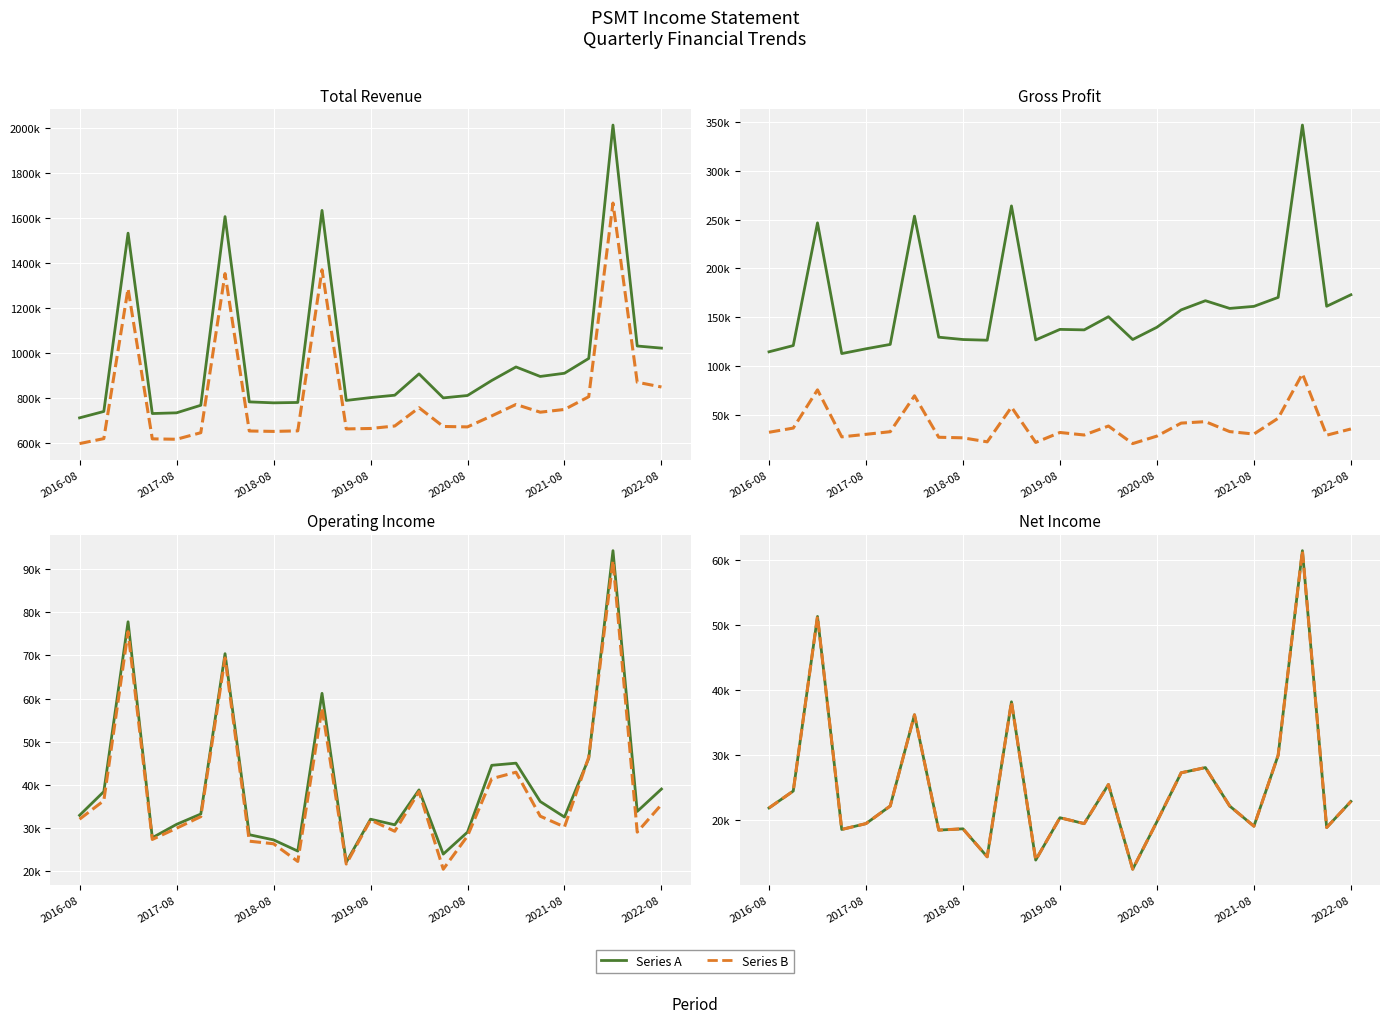

At which label does Income Before Tax first exceed 32000?

2016-11-30